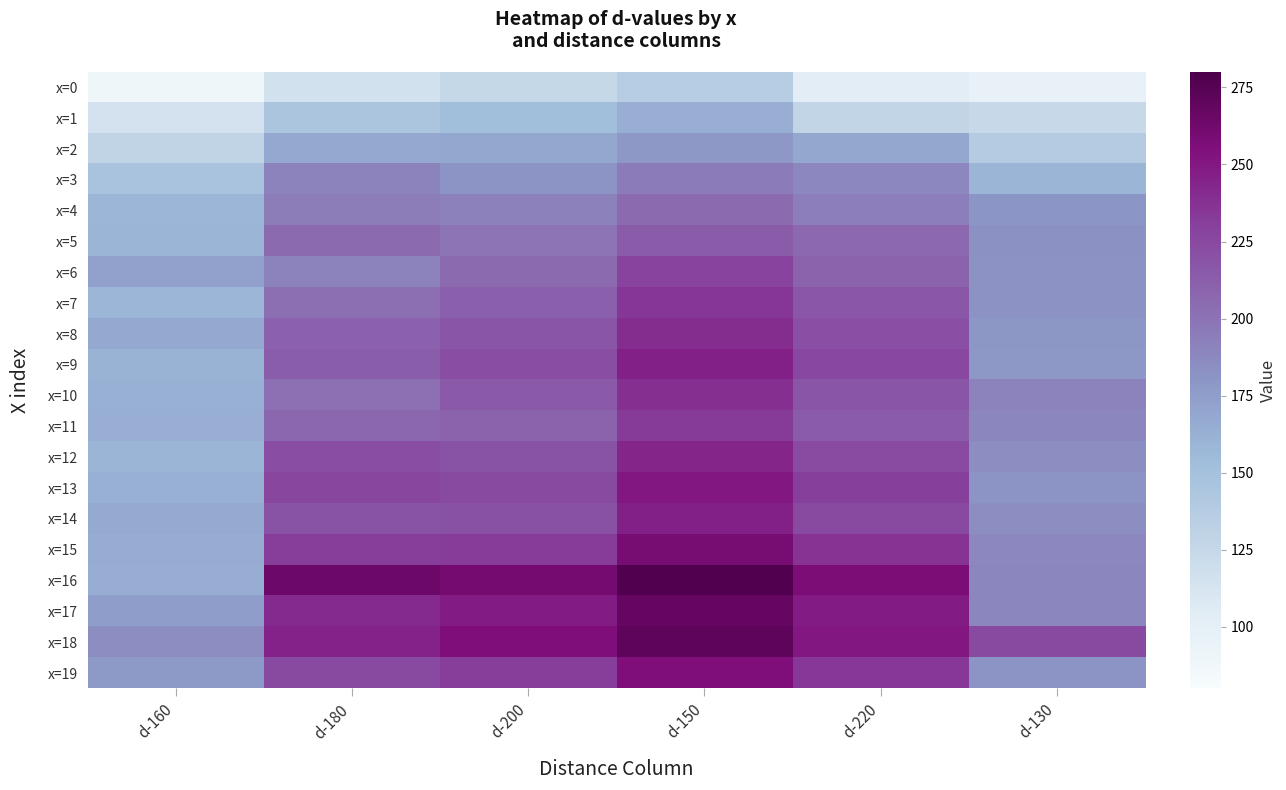

What is the spread (max minus min) of values at d-180?

149.1